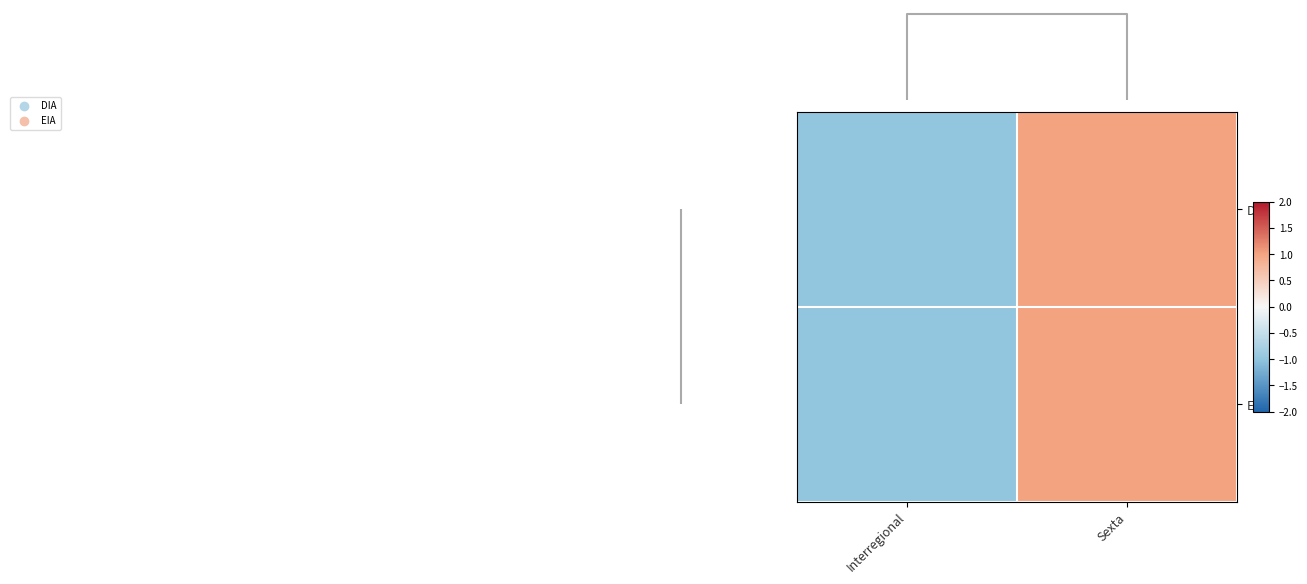

How many categories are shown in the chart?

2